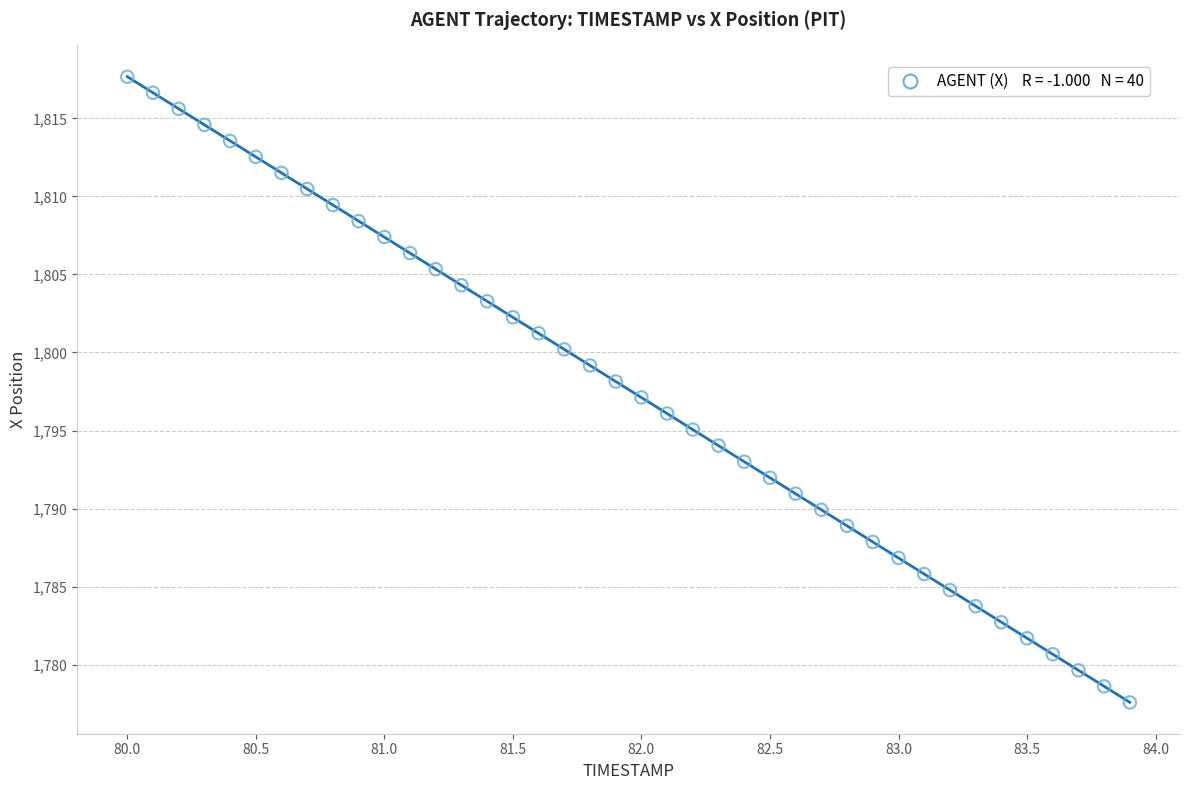

What is the range of Y values (max minus min)?

40.1